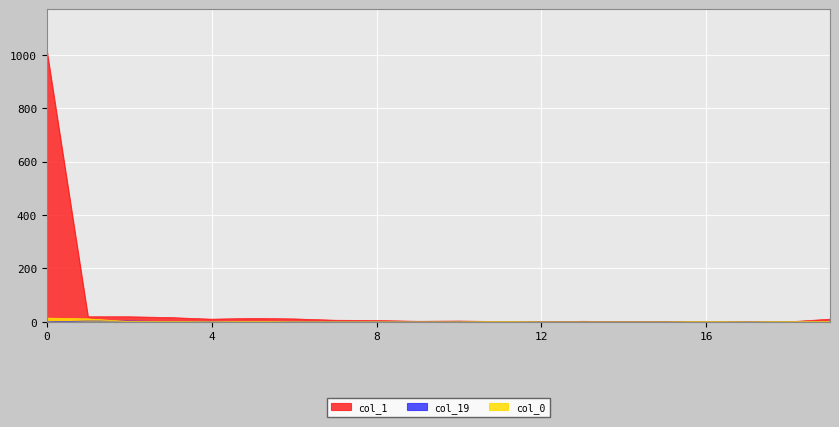

What is the total value across all series at 8?

5